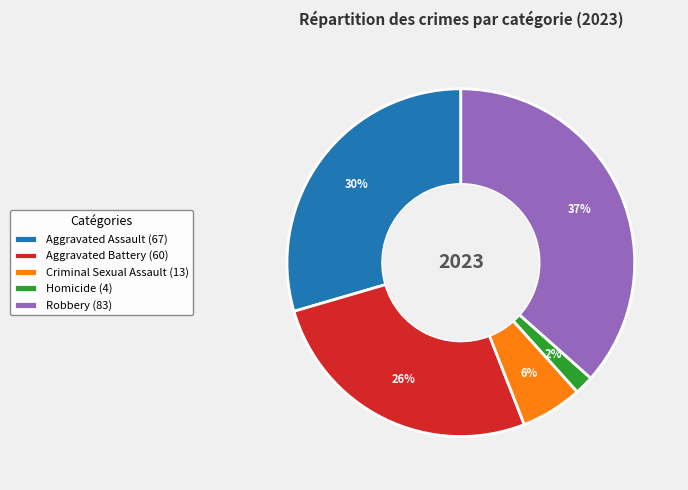

Combined, do Criminal Sexual Assault and Robbery account for over 50%?

No